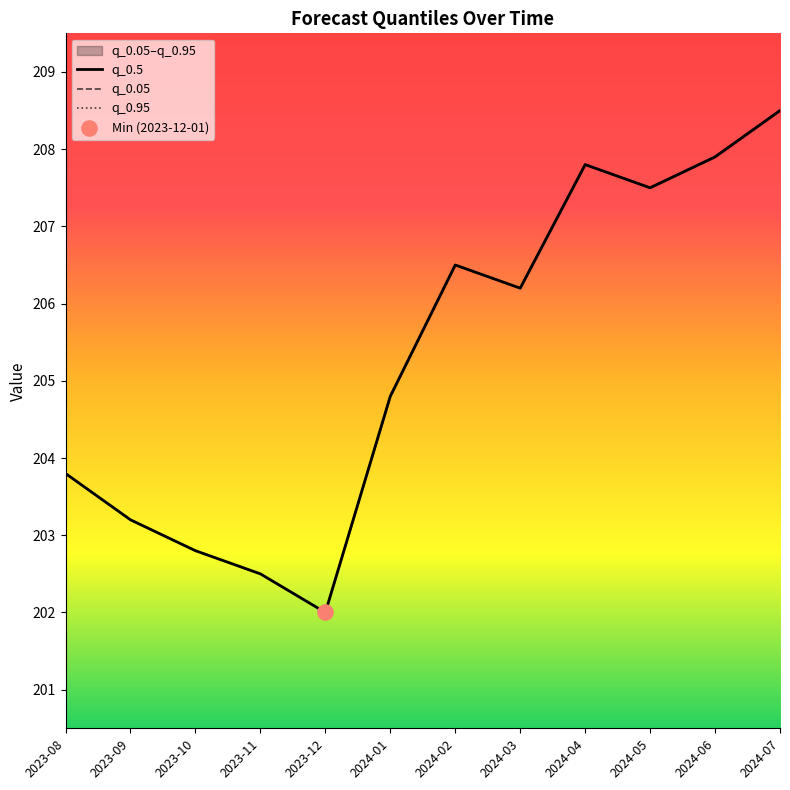

Is the value of q_0.5 at 2023-09 greater than the value of q_0.05 at 2024-06?

No